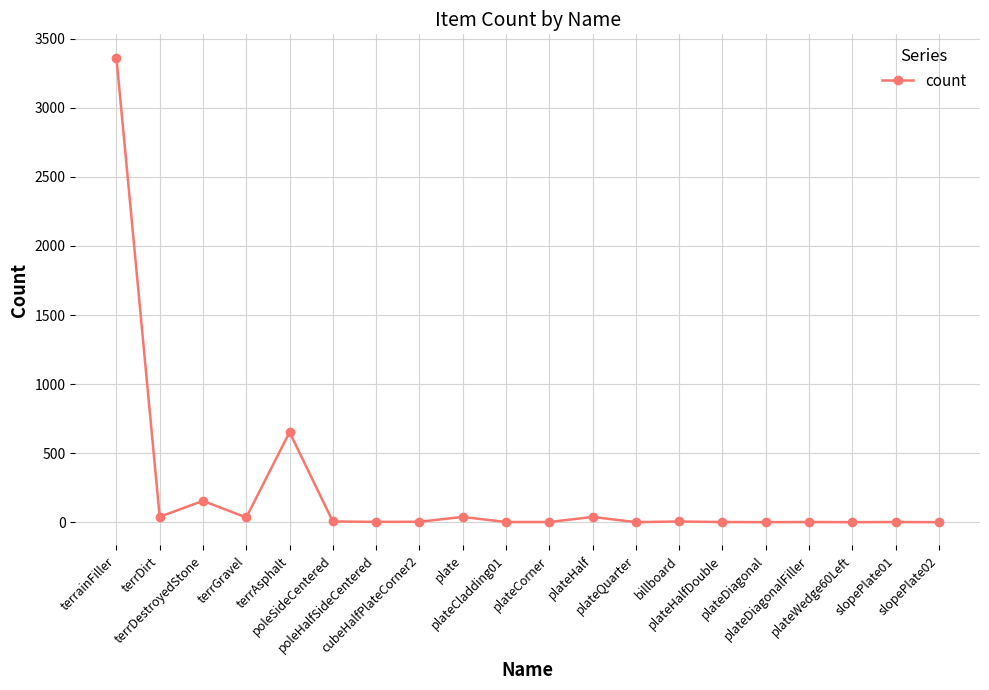

What is the maximum value shown in the chart?

3363